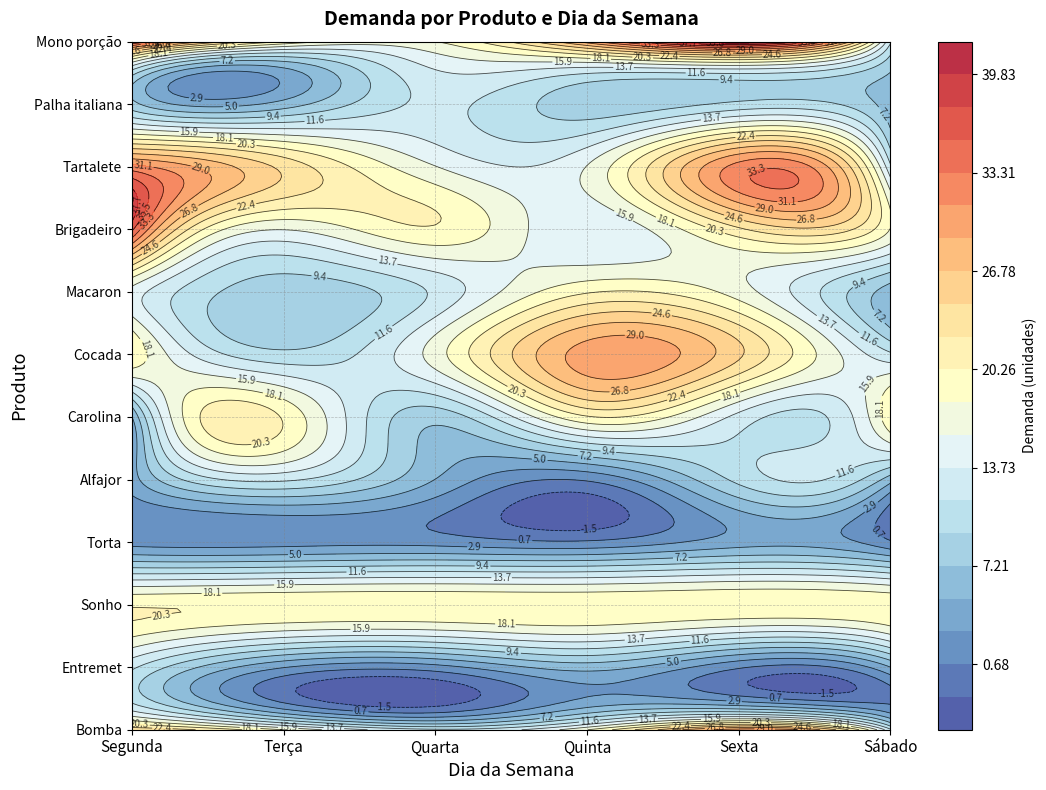

Which series has the largest range (max minus min)?

Mono porção